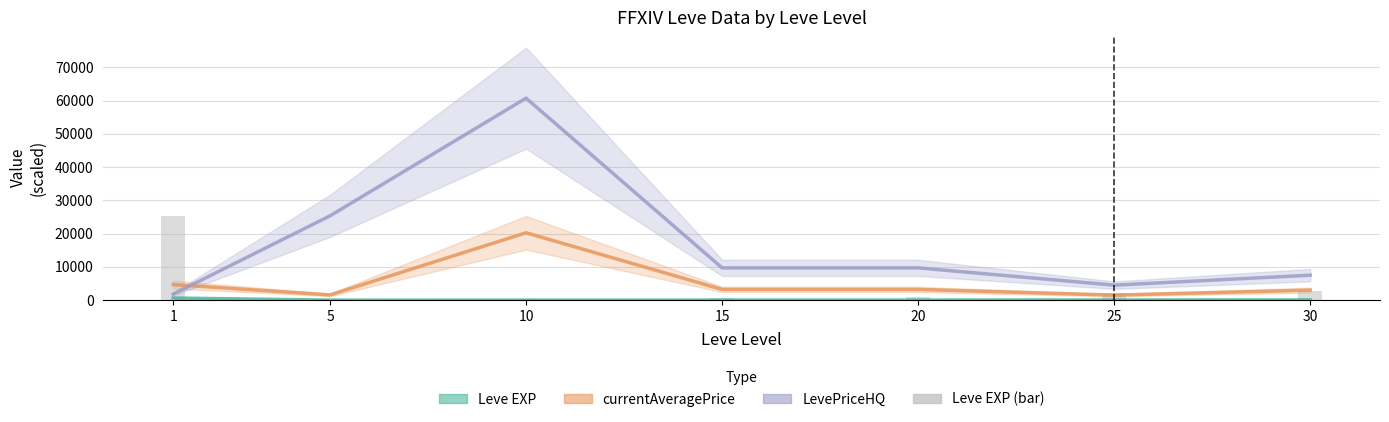

Reading left to right, what are all the values shown in this chart?

1=25200	5=240	10=360	15=760	20=880	25=2200	30=2880